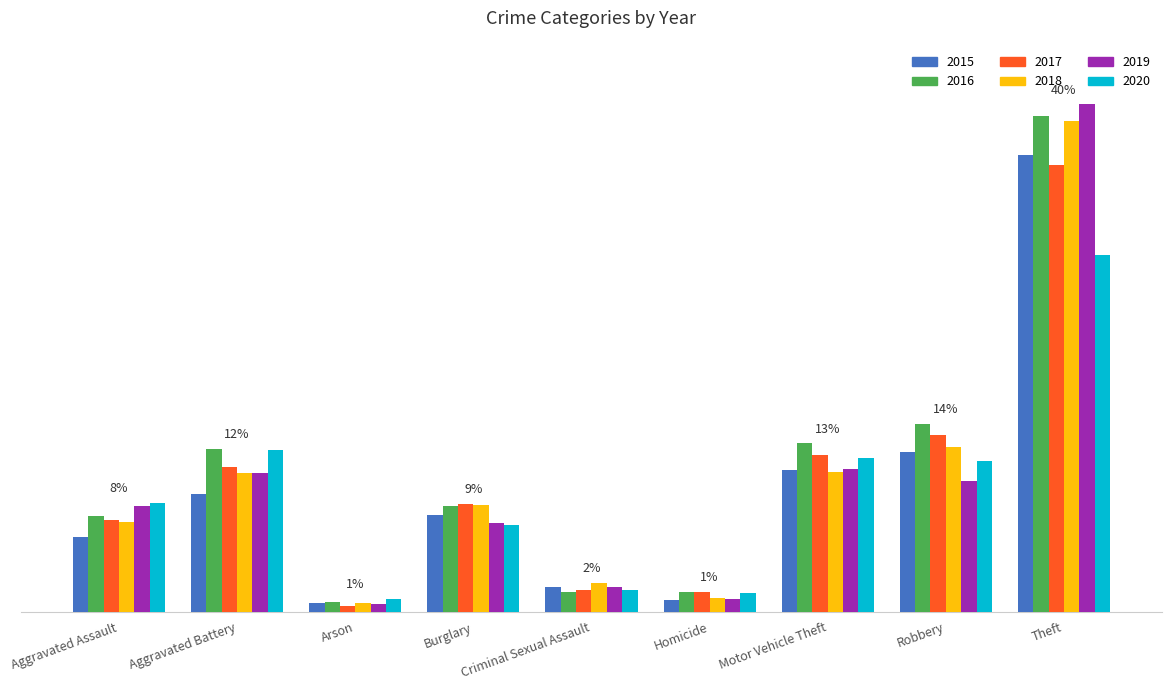

Read the 2015 value at Burglary, to the nearest 100.

400